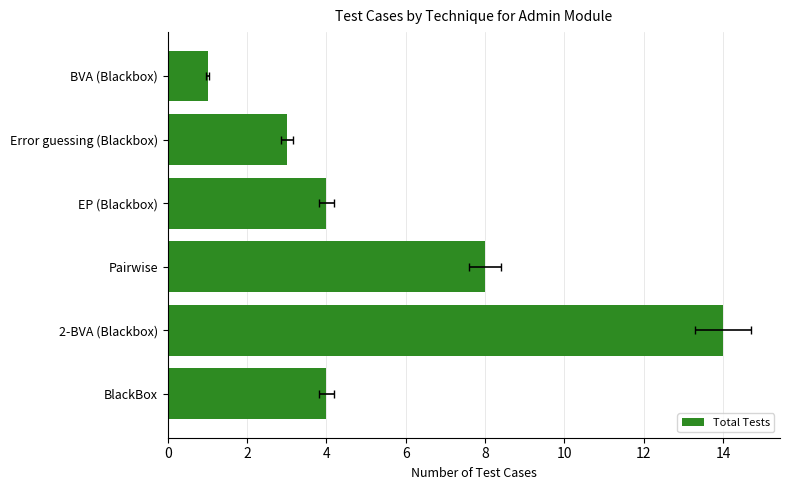

Read the value at EP (Blackbox).

4